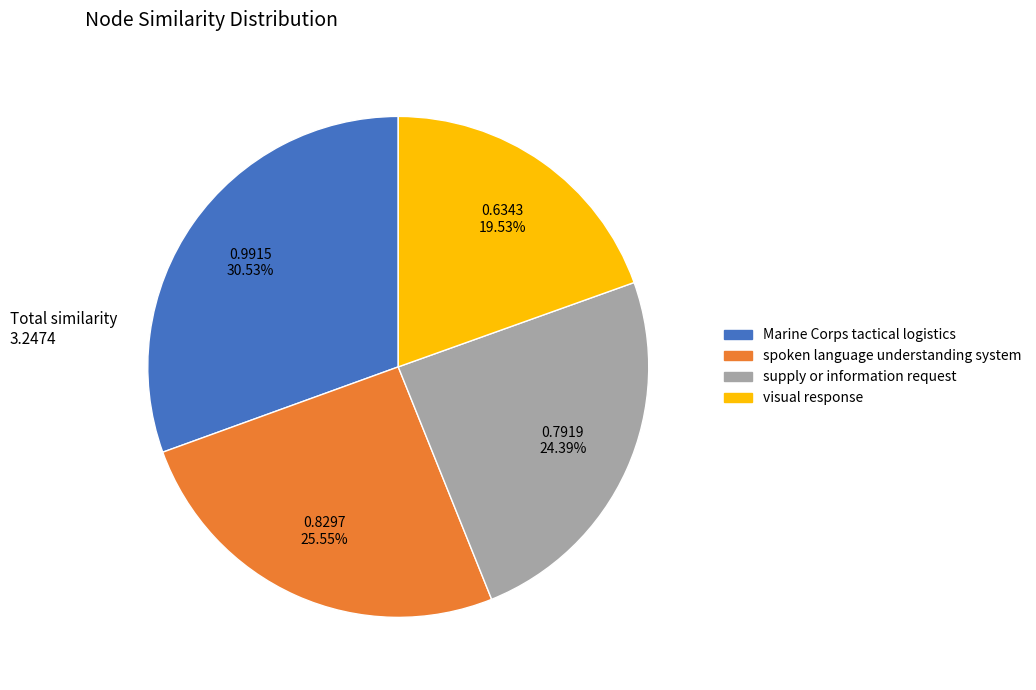

Do visual response and spoken language understanding system together represent more than half of the pie?

No